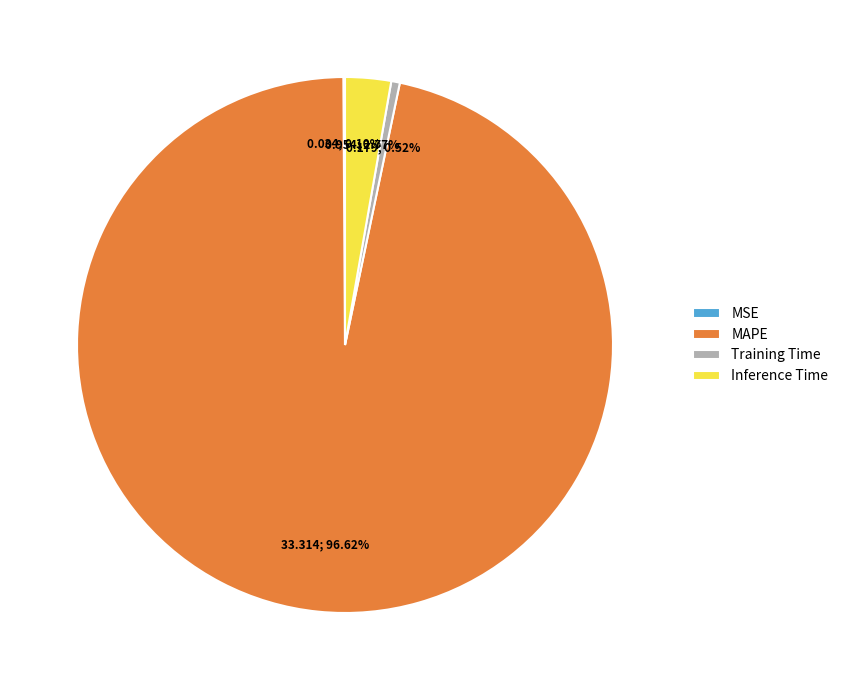

Is the sum of Training Time and Inference Time greater than half?

No